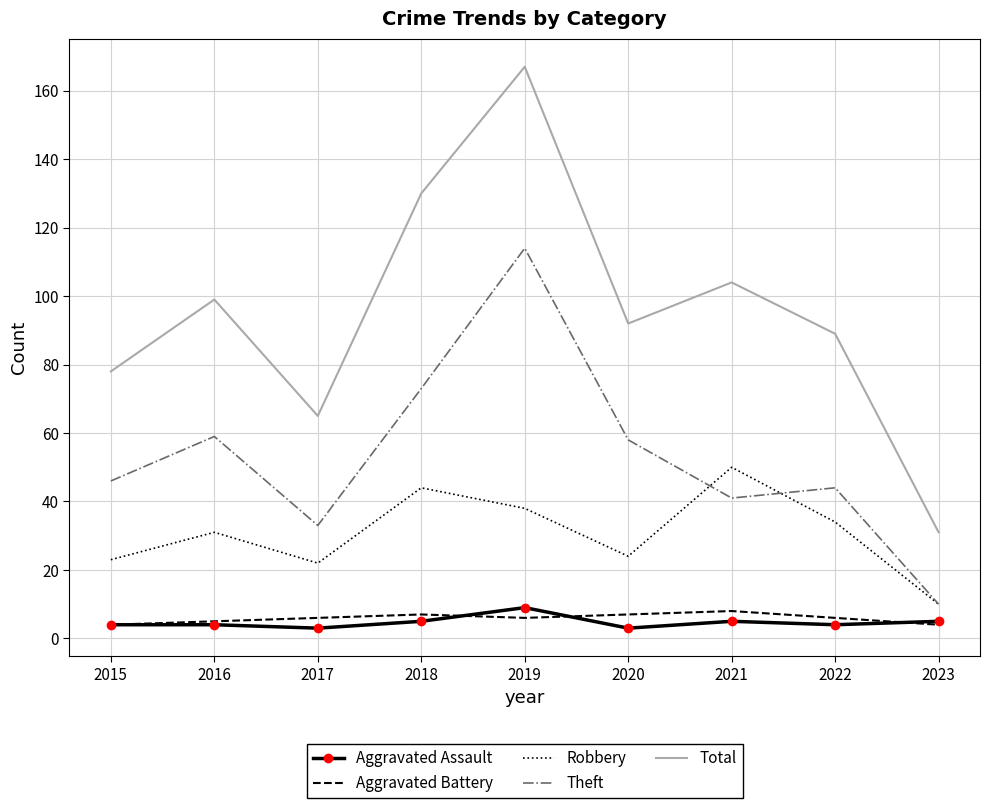

Reading left to right, extract all data points from this chart.

Aggravated Assault: 2015=4	2016=4	2017=3	2018=5	2019=9	2020=3	2021=5	2022=4	2023=5
Aggravated Battery: 2015=4	2016=5	2017=6	2018=7	2019=6	2020=7	2021=8	2022=6	2023=4
Robbery: 2015=23	2016=31	2017=22	2018=44	2019=38	2020=24	2021=50	2022=34	2023=10
Theft: 2015=46	2016=59	2017=33	2018=73	2019=114	2020=58	2021=41	2022=44	2023=10
Total: 2015=78	2016=99	2017=65	2018=130	2019=167	2020=92	2021=104	2022=89	2023=31